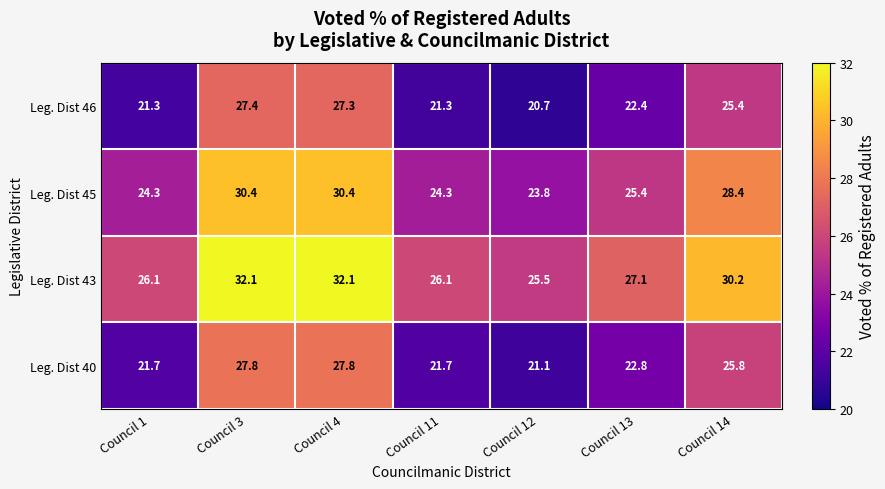

Reading right to left, transcribe all the data shown in this chart.

Leg. Dist 46: Council 14=25.4	Council 13=22.4	Council 12=20.7	Council 11=21.3	Council 4=27.3	Council 3=27.4	Council 1=21.3
Leg. Dist 45: Council 14=28.4	Council 13=25.4	Council 12=23.8	Council 11=24.3	Council 4=30.4	Council 3=30.4	Council 1=24.3
Leg. Dist 43: Council 14=30.2	Council 13=27.1	Council 12=25.5	Council 11=26.1	Council 4=32.1	Council 3=32.1	Council 1=26.1
Leg. Dist 40: Council 14=25.8	Council 13=22.8	Council 12=21.1	Council 11=21.7	Council 4=27.8	Council 3=27.8	Council 1=21.7